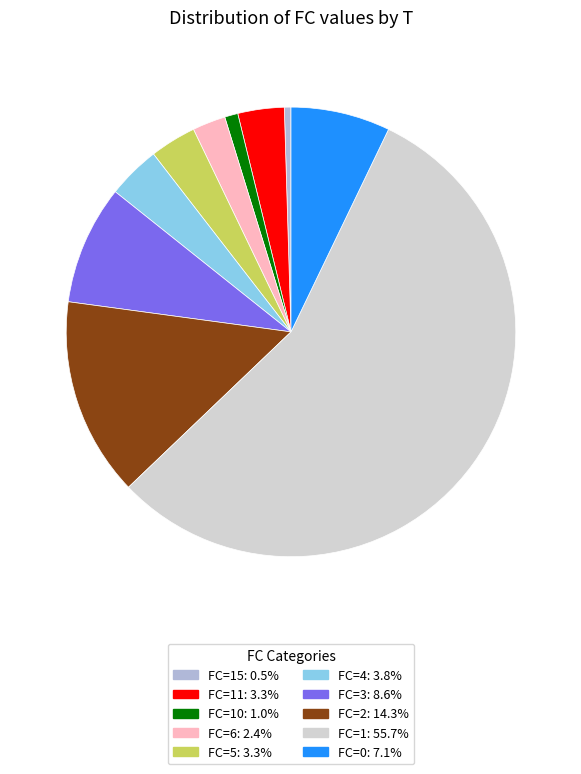

Is there any slice that represents more than half of the pie?

Yes